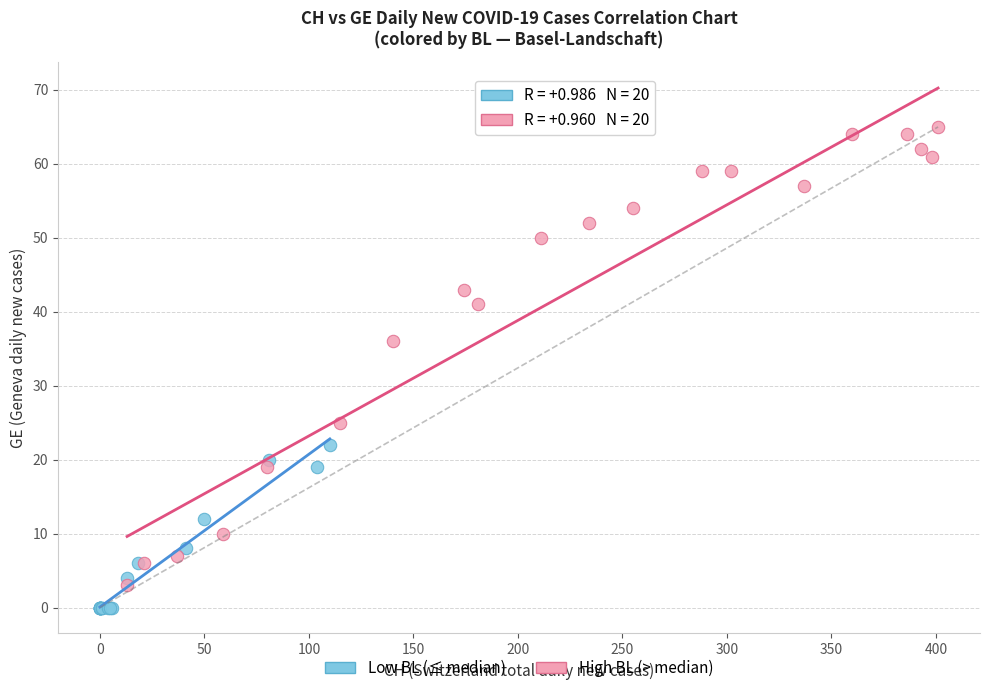

Which series reaches the maximum Y coordinate?

High BL (> median)